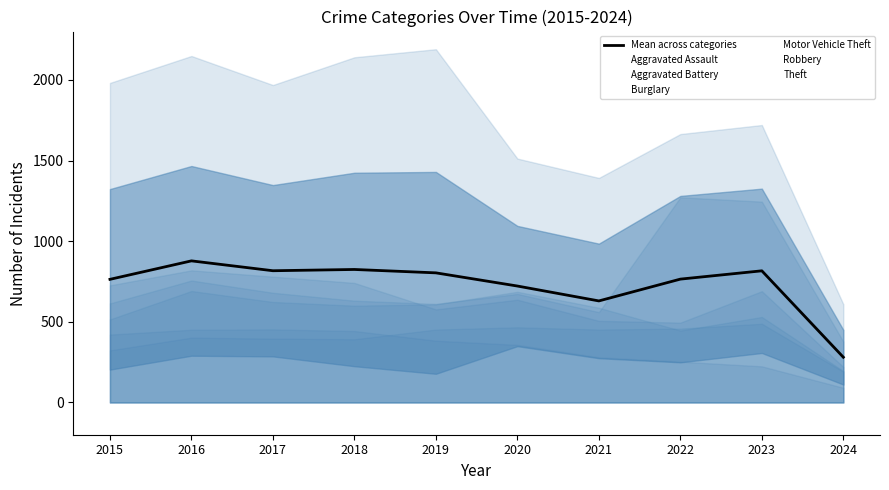

True or false: Theft and Motor Vehicle Theft intersect in this chart.

False